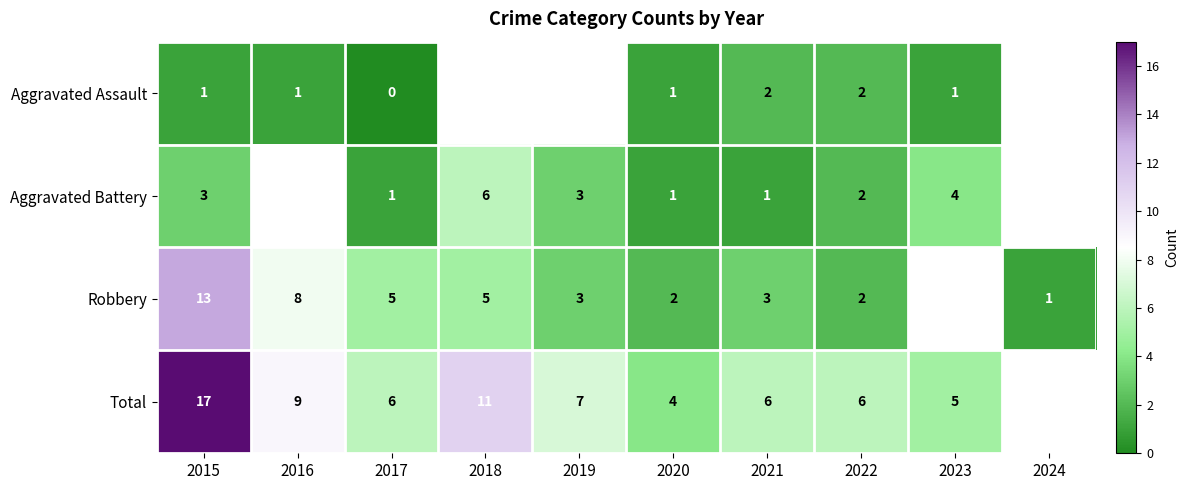

What is the spread (max minus min) of values at 2020?

3